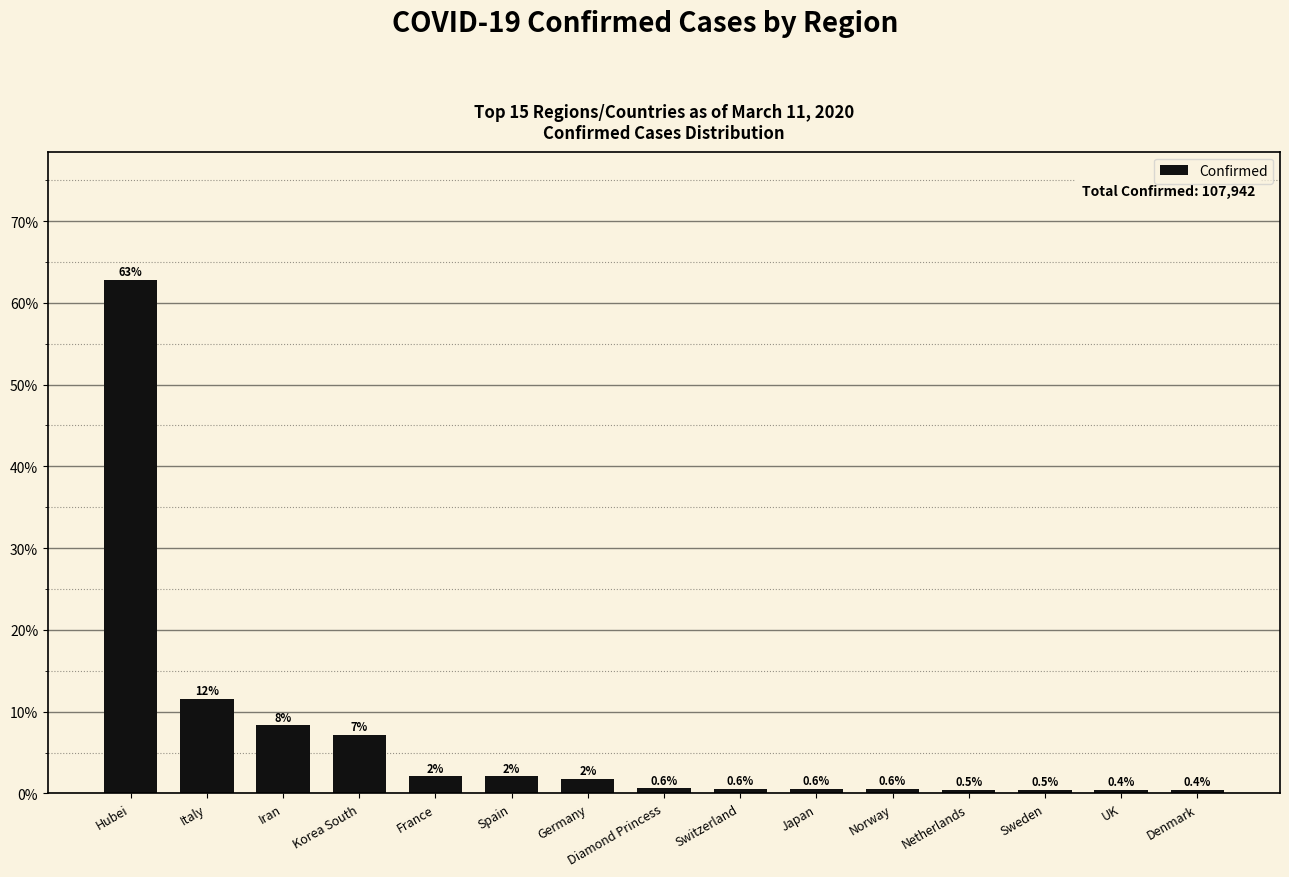

Is it true that the value at Spain is 0.0?

False